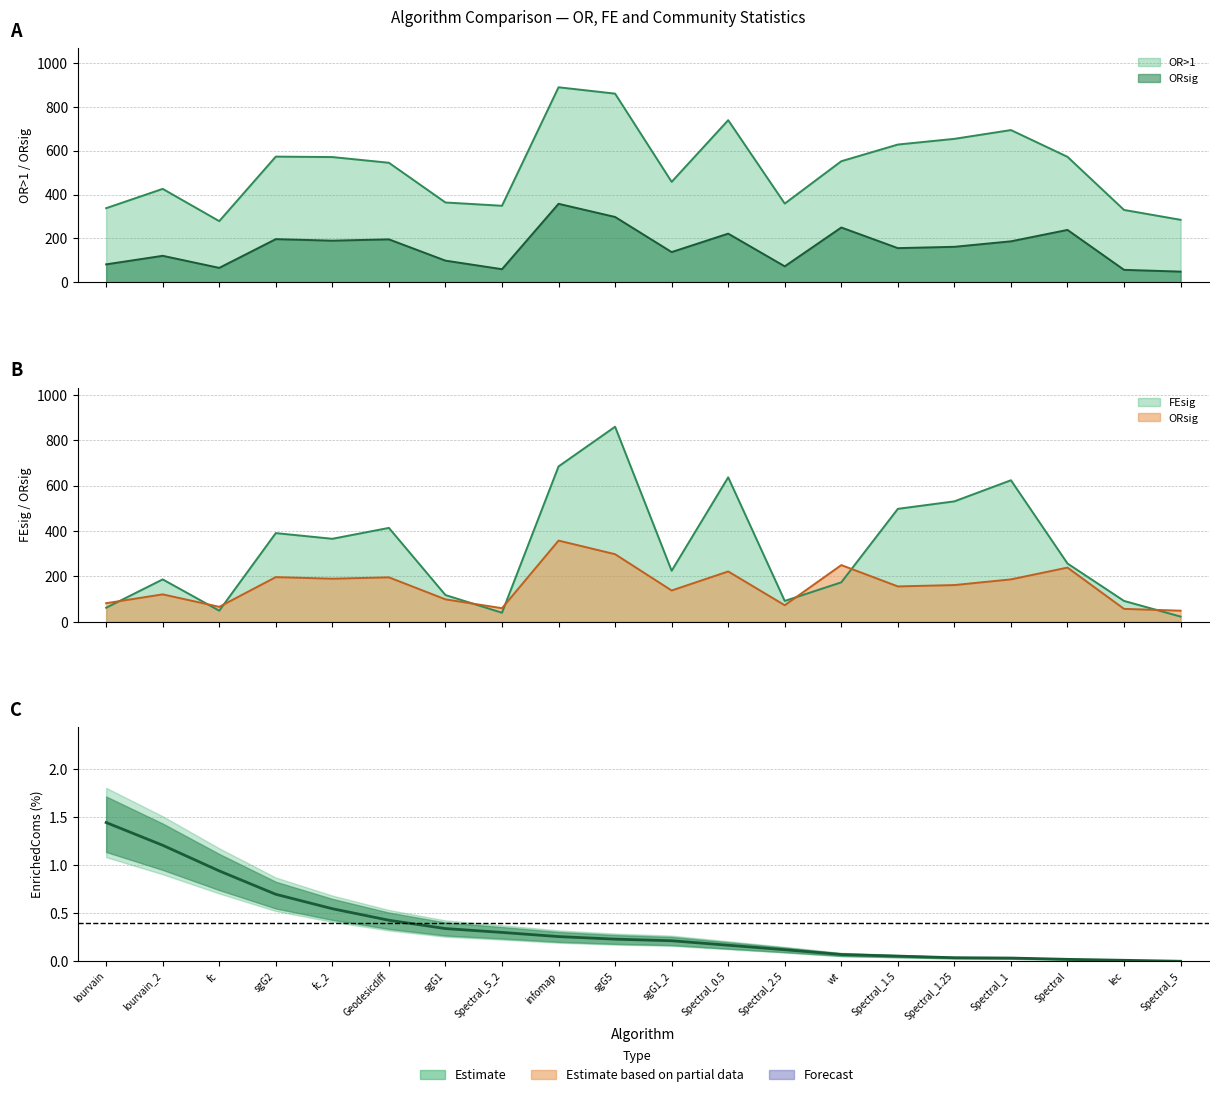

What position from the right is fc_2?

16